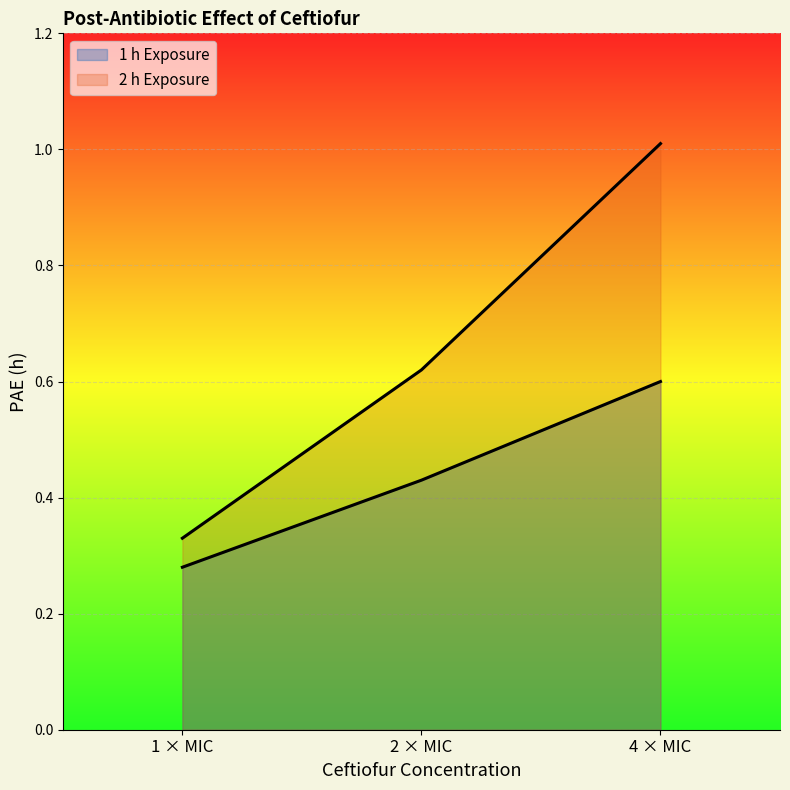

List the series in order of their peak value, highest first.

2 h Exposure, 1 h Exposure